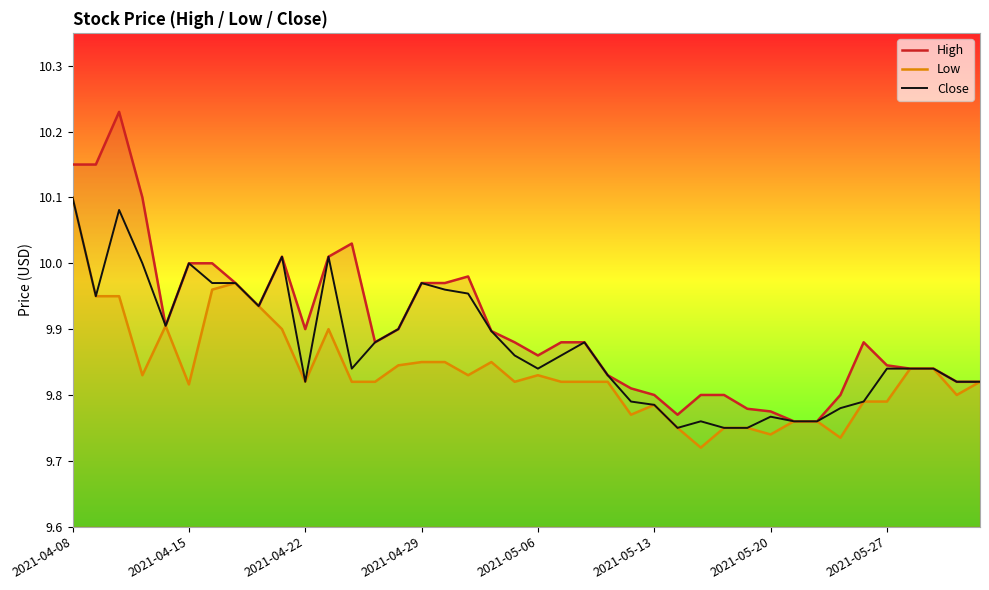

Which series has the widest spread of values?

High